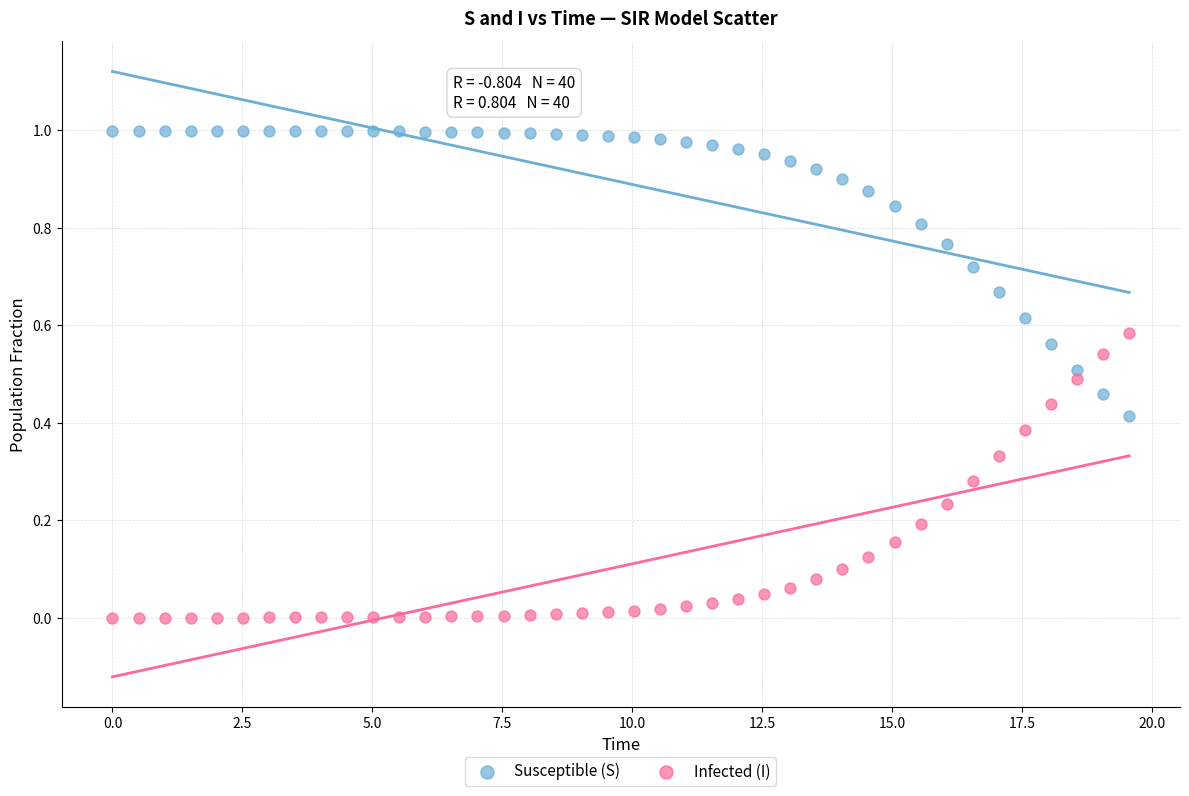

Which series reaches the minimum Y coordinate?

Infected (I)